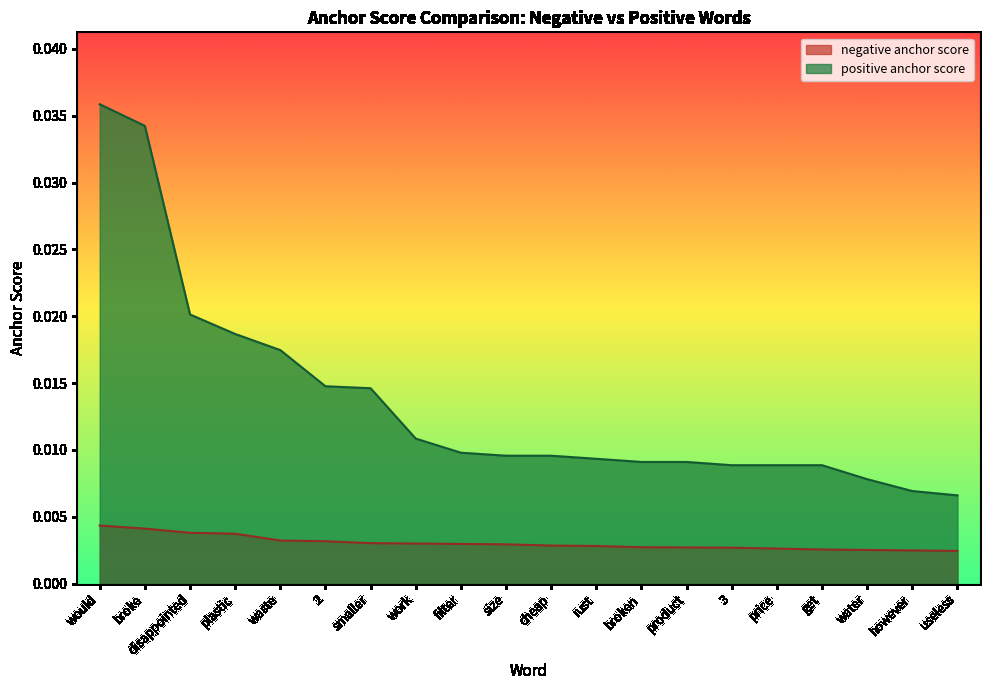

Does the chart have visible grid lines?

No